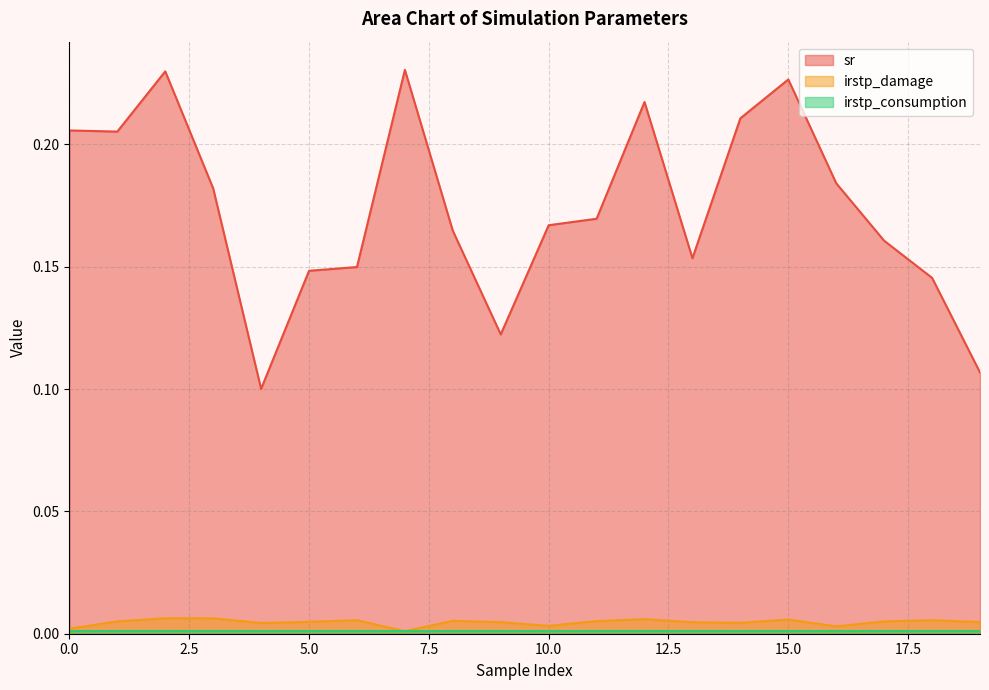

True or false: sr and irstp_damage cross at least once.

False